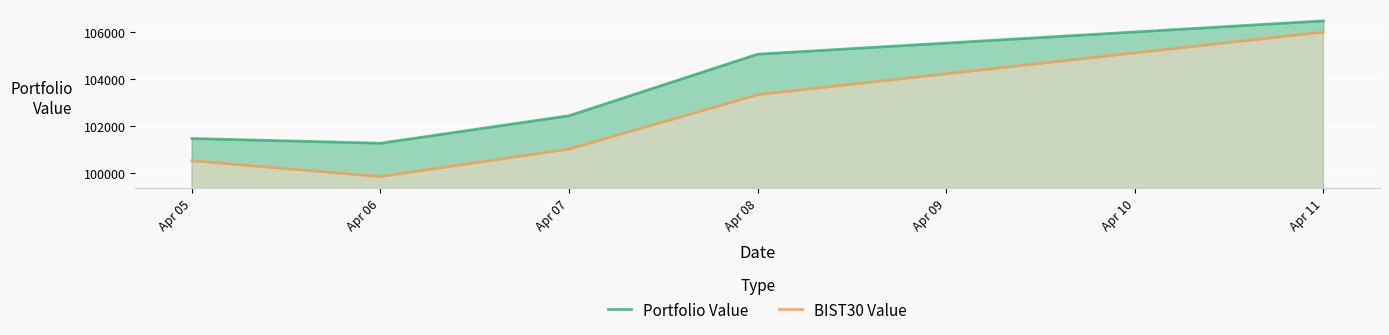

At which category does Portfolio Value reach its first local valley?

Apr 06